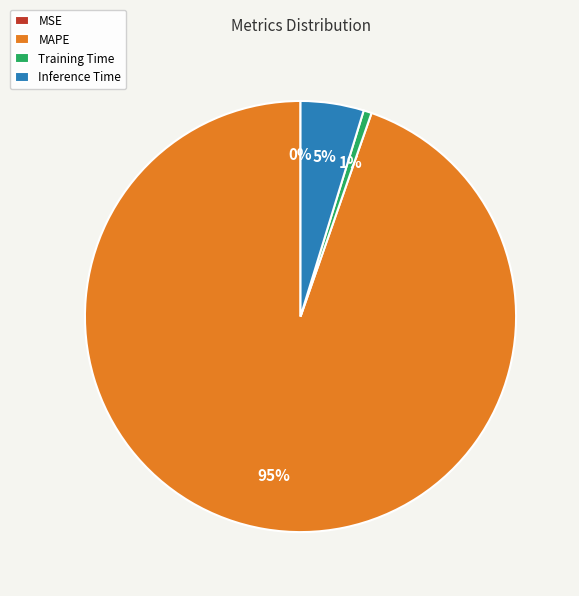

To the nearest percent, what is the average slice percentage?

25%